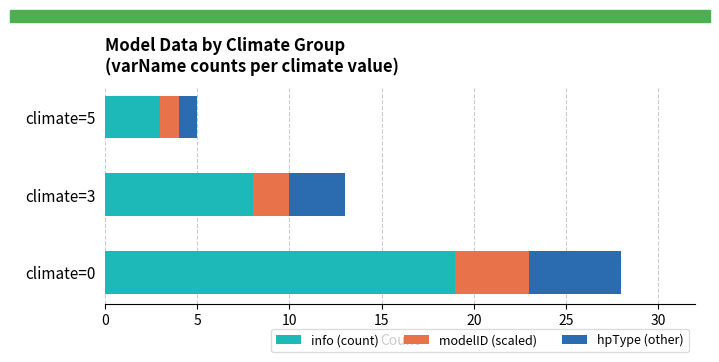

The info (count) series shows 4 at climate=5. True or false?

False